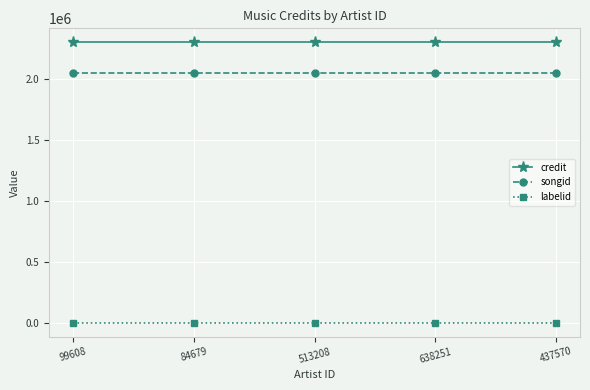

What is the maximum value for songid?

2050198